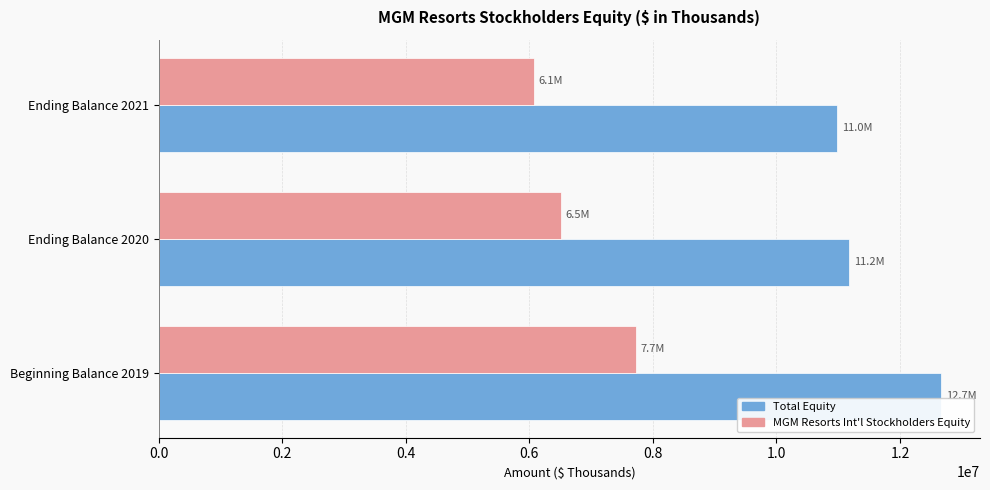

Which category has the lowest value across all series?

Ending Balance 2021